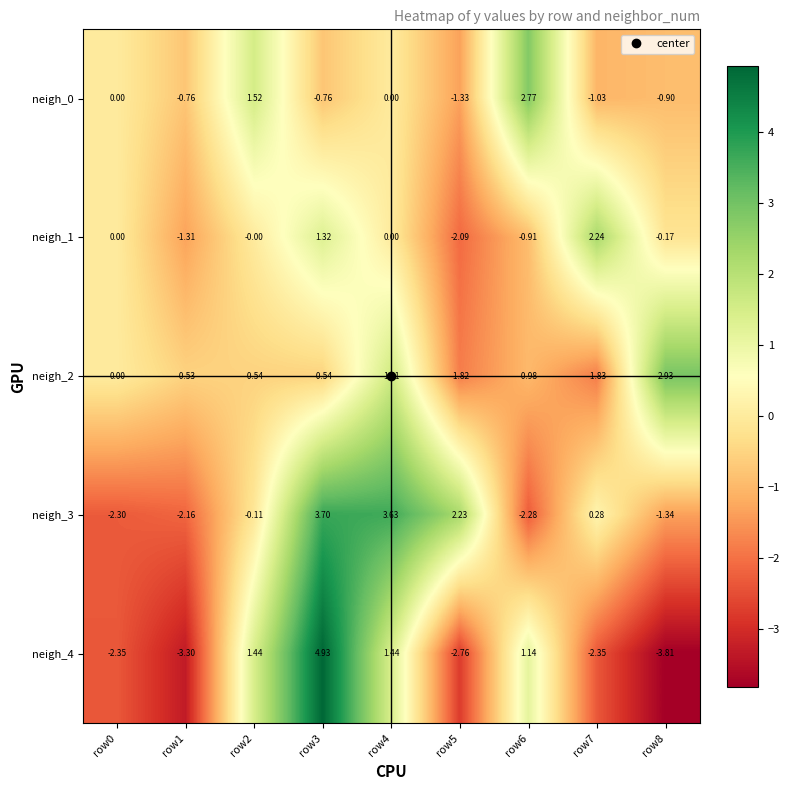

At which category does the chart reach its peak across all series?

row3